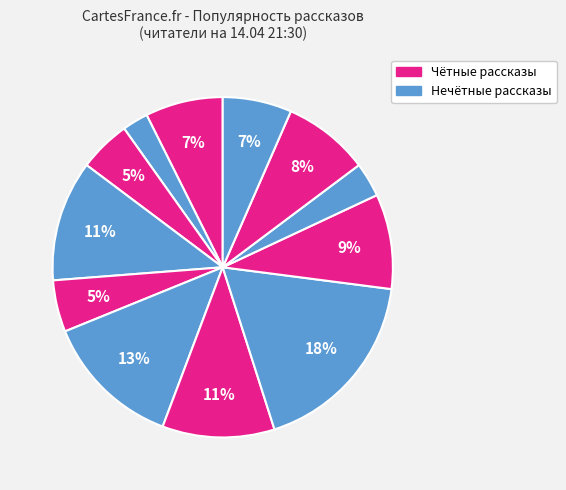

Count the number of slices in the pie.

12